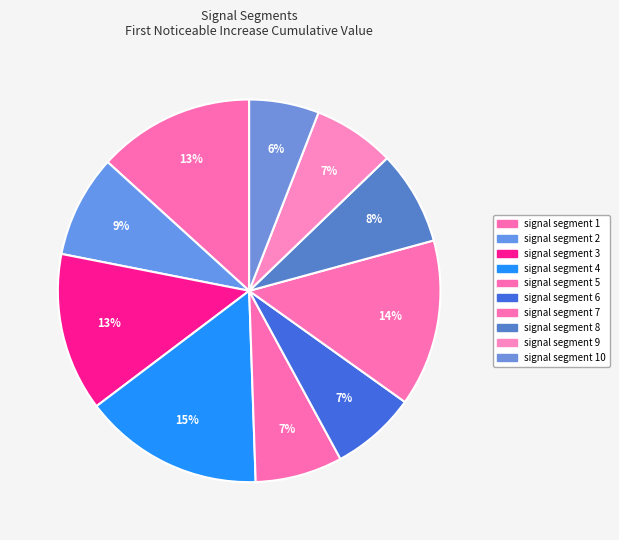

How many segments does this pie chart have?

10